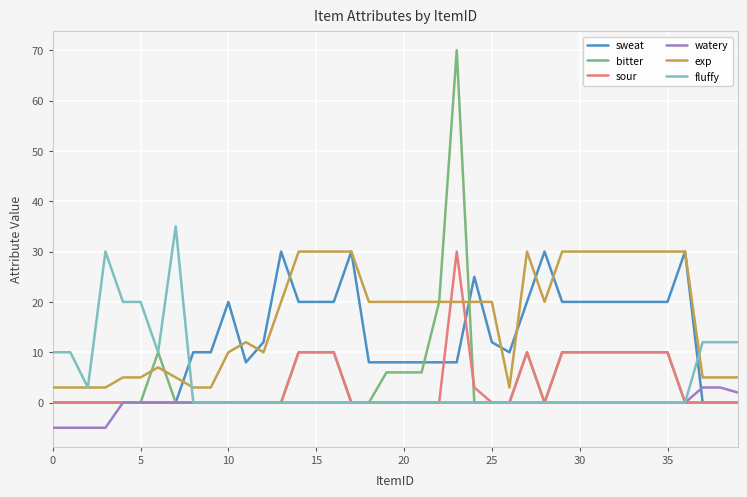

Which series has the largest range (max minus min)?

bitter